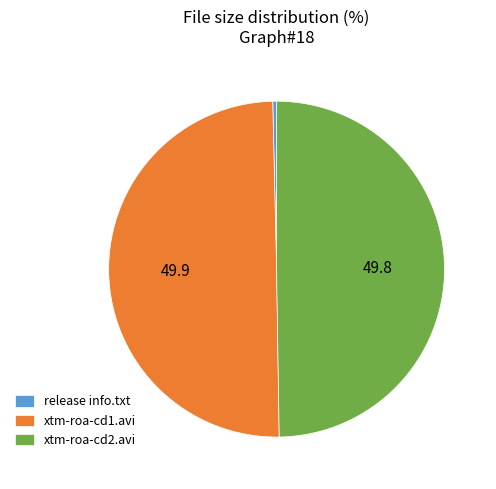

What is the smallest slice in the pie chart?

release info.txt